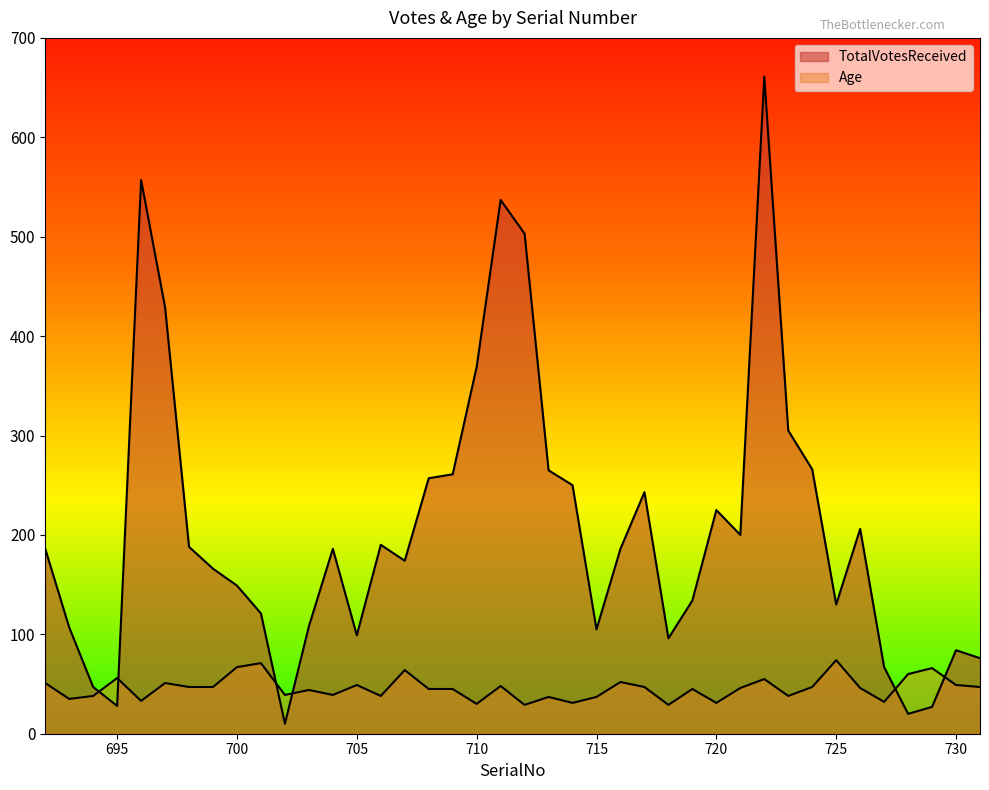

Which series has the largest range (max minus min)?

TotalVotesReceived